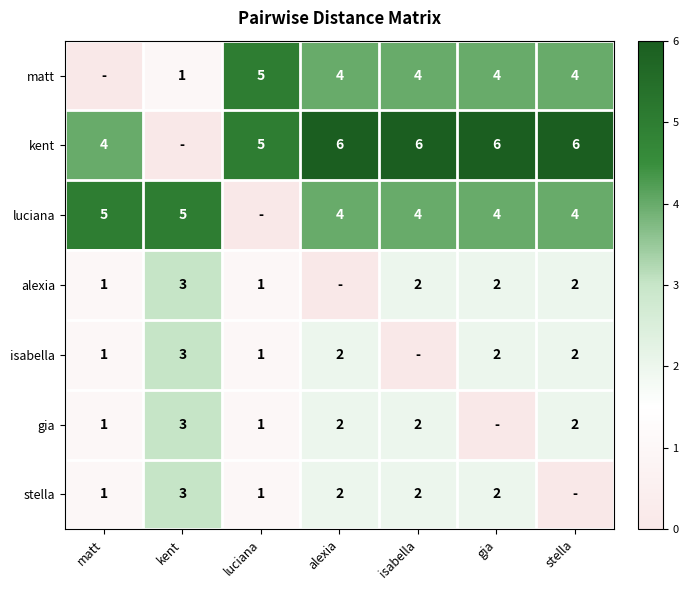

Is it true that gia equals 3 at stella?

False